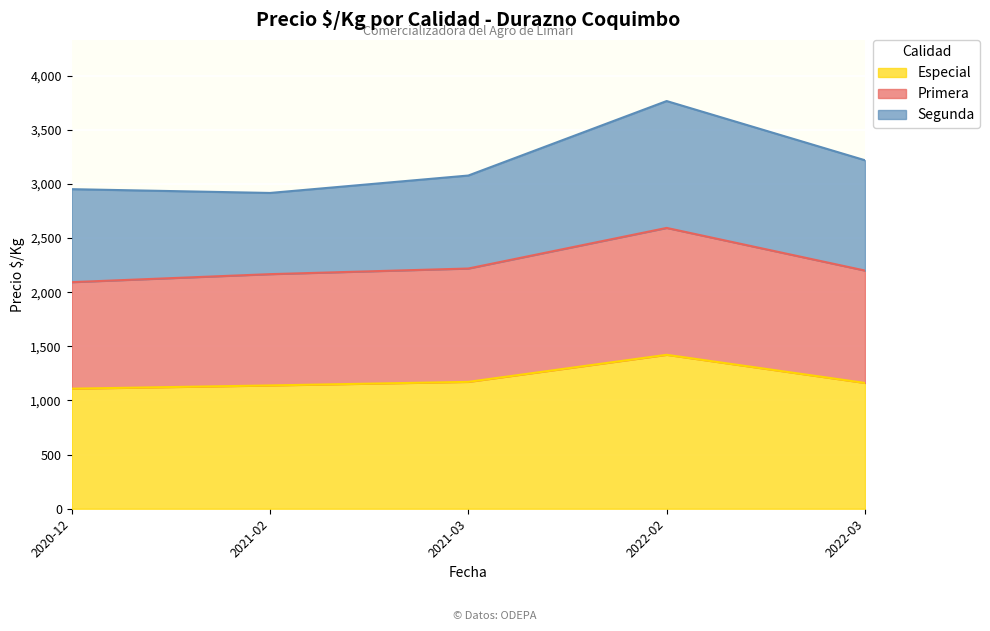

What is the total value across all series at 2022-02?

3766